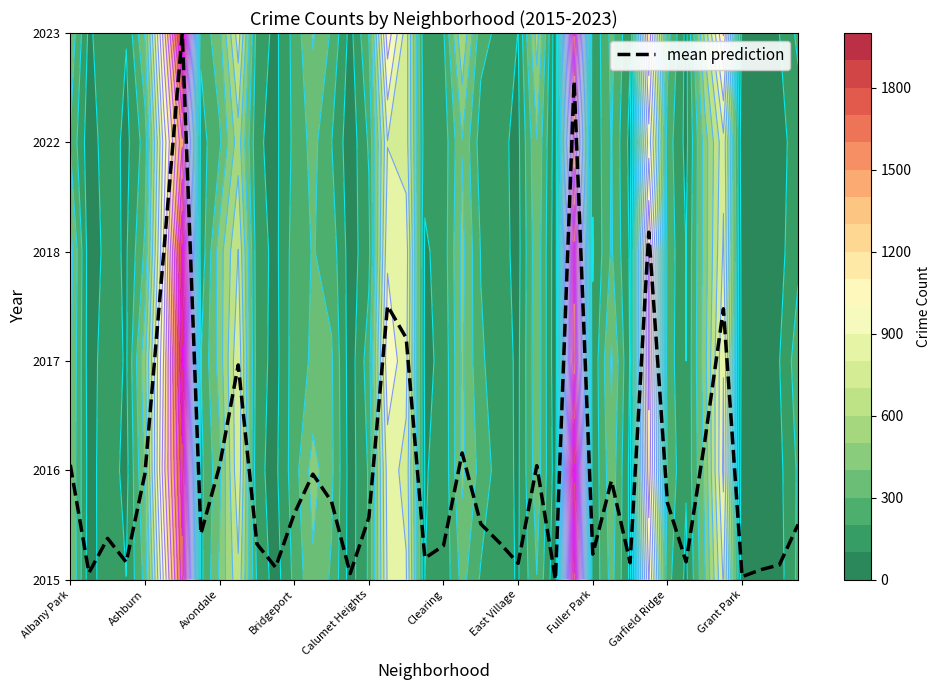

What is the sum of all values?

40.2